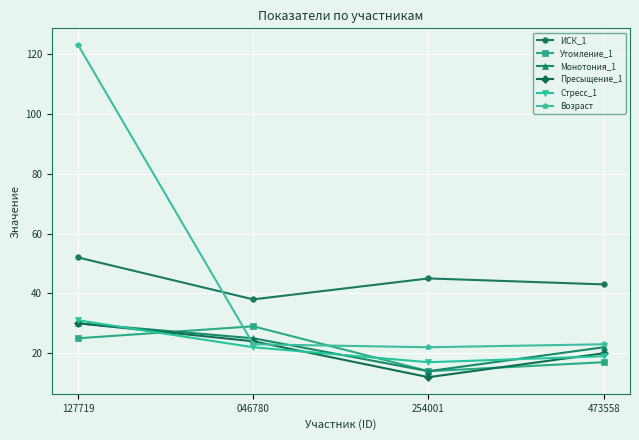

What is the label of the 1st point from the left?

127719